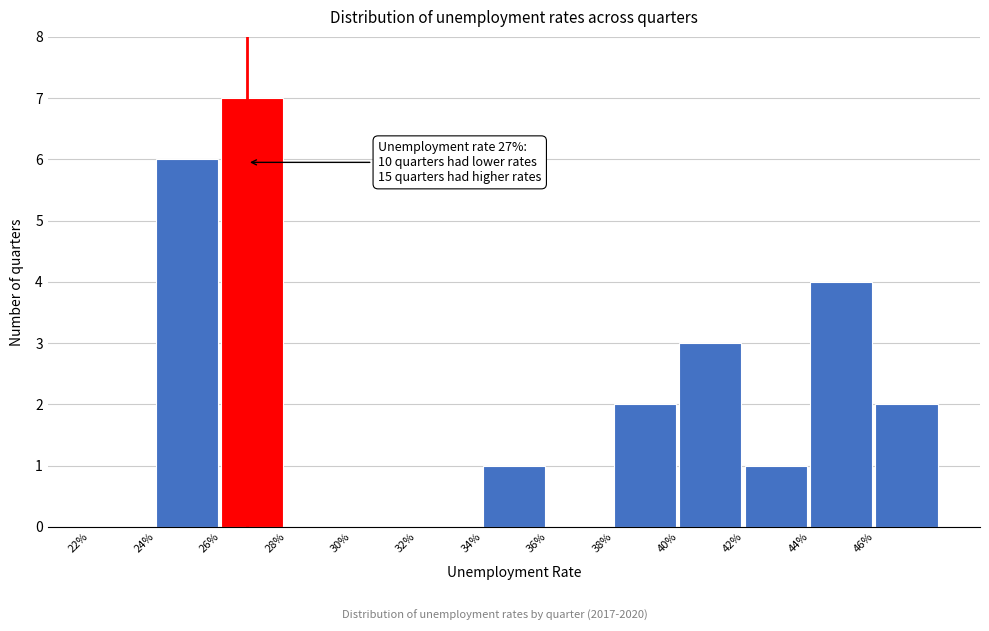

Reading left to right, transcribe all the data shown in this chart.

22%=0	24%=6	26%=7	28%=0	30%=0	32%=0	34%=1	36%=0	38%=2	40%=3	42%=1	44%=4	46%=2